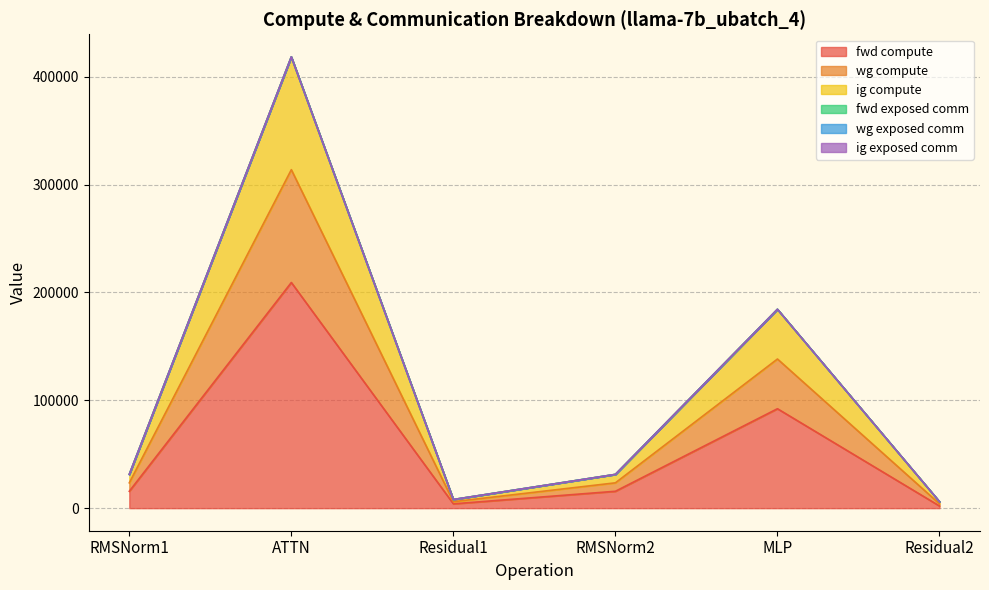

Is the value of fwd compute at Residual2 greater than the value of ig compute at ATTN?

No